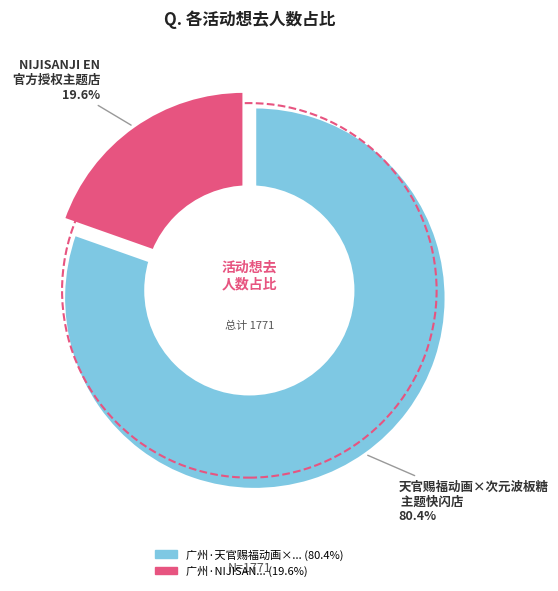

Between 广州·NIJISANJI EN 官方授权主题店 and 广州·天官赐福动画×次元波板糖 主题快闪店, which is larger?

广州·天官赐福动画×次元波板糖 主题快闪店